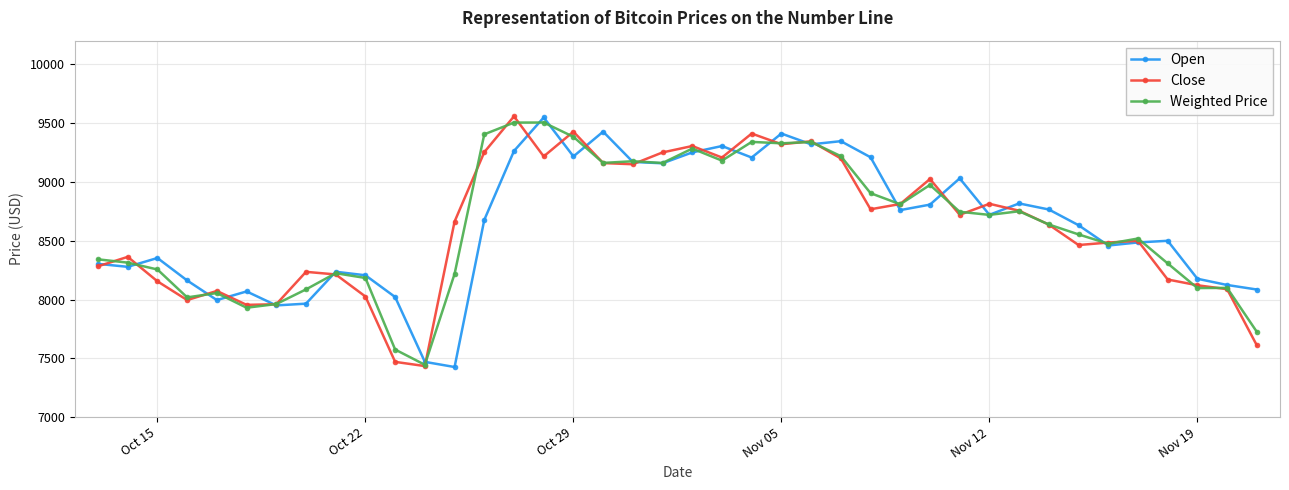

How many lines are shown in the chart?

3